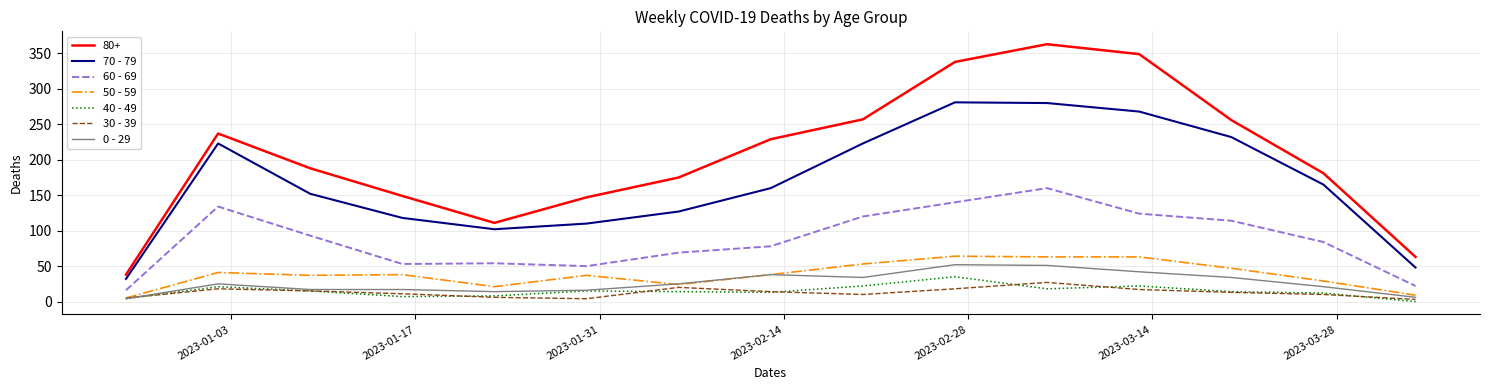

What is the greatest value displayed?

363